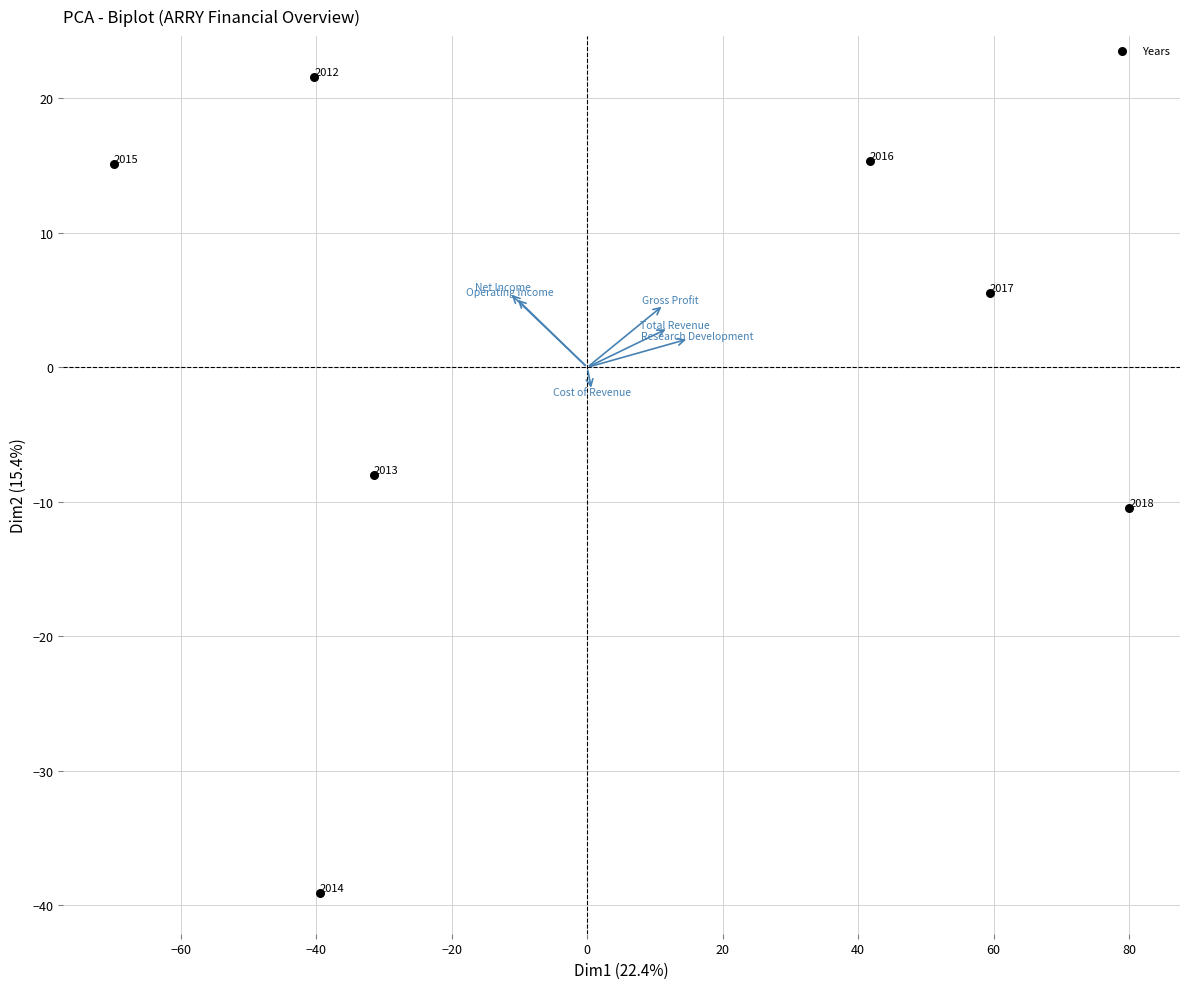

What Y value in the scatter plot is closest to -8?

-8.0